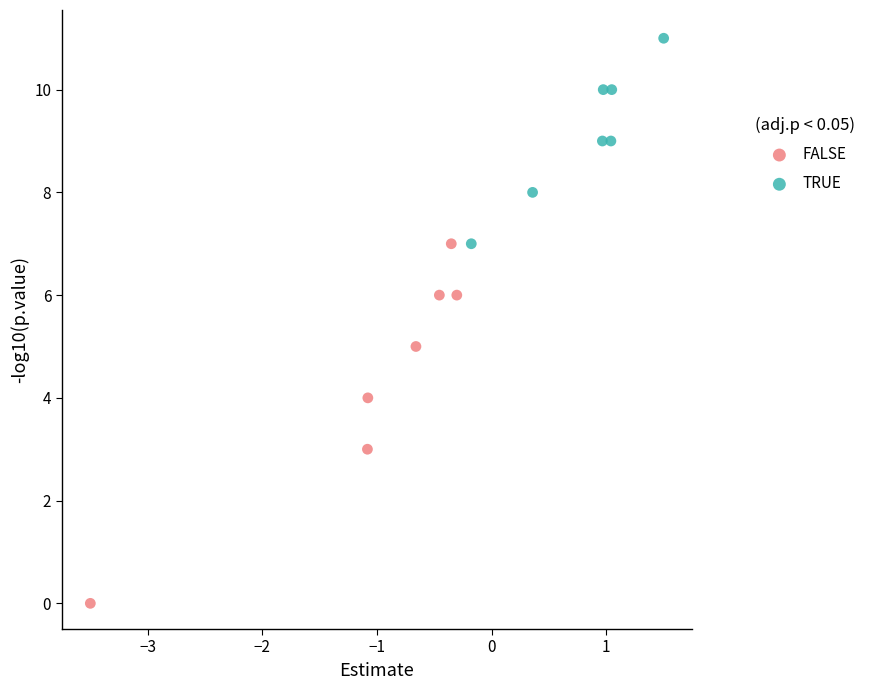

What are all the series names shown in the legend?

FALSE, TRUE